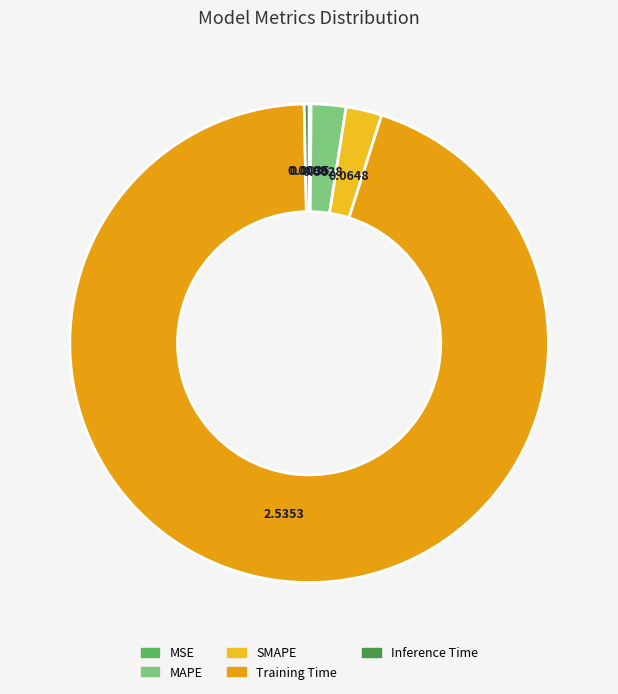

Which slice is the largest?

Training Time